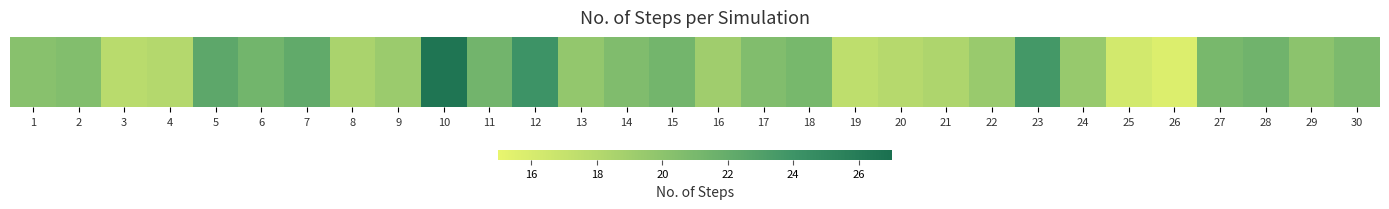

At which label is the value closest to 21?

27